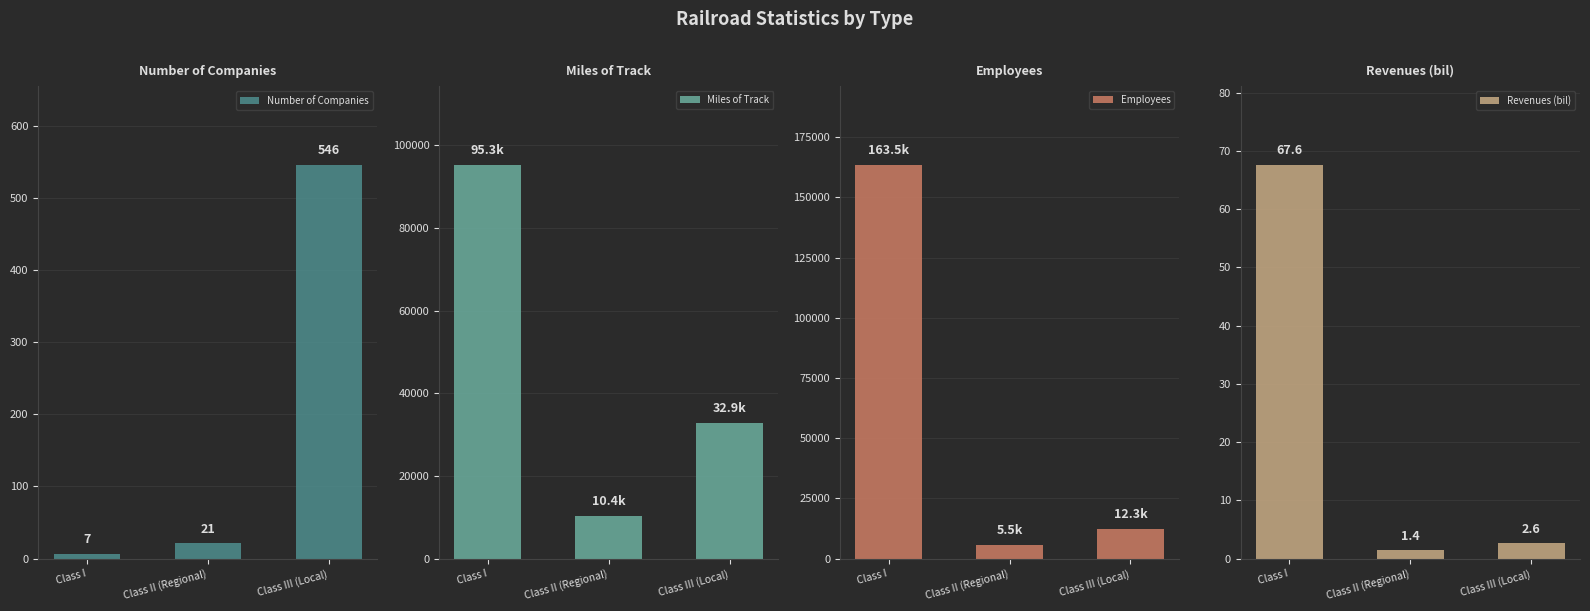

Is it true that Number of Companies equals 1.8 at Class I?

False